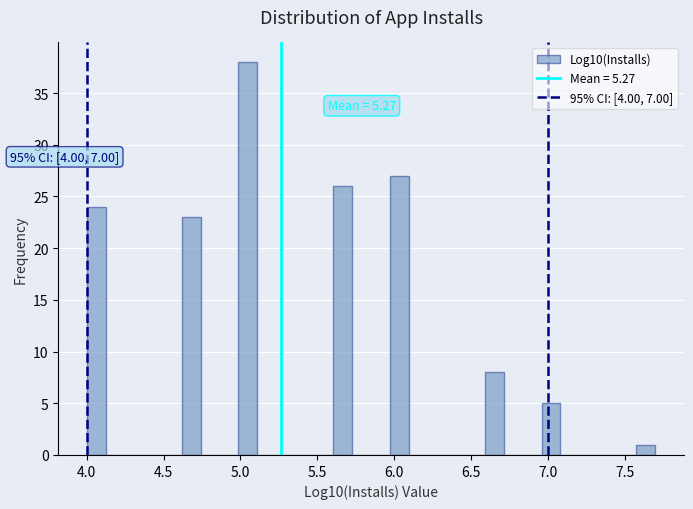

Read against the x-axis, roughly where is the centre of the tallest bar?

5.05